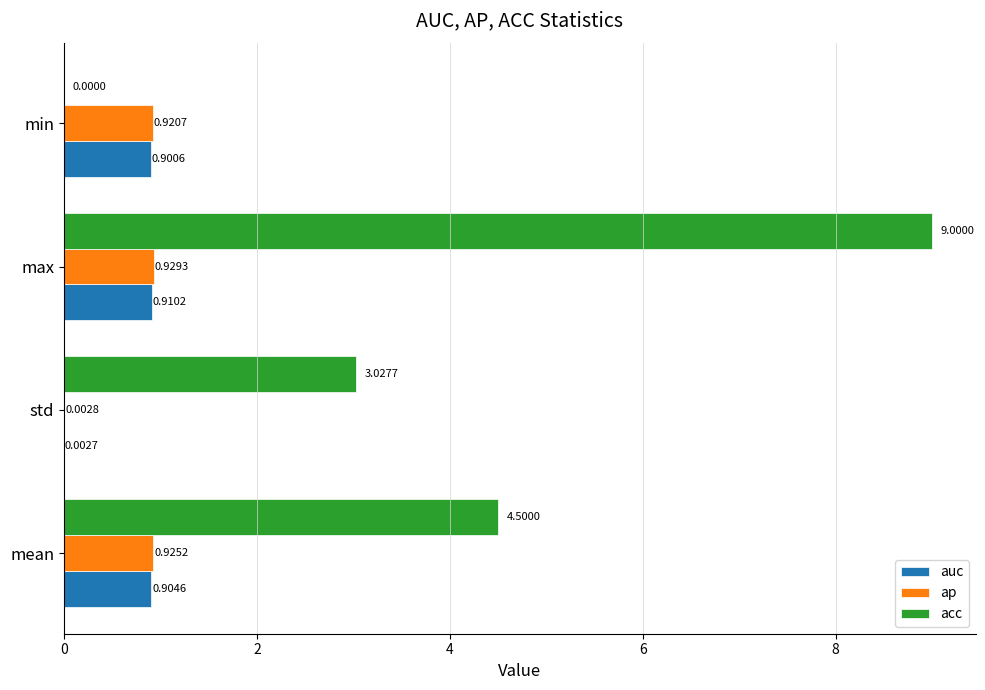

What is the total value across all series at min?

1.8